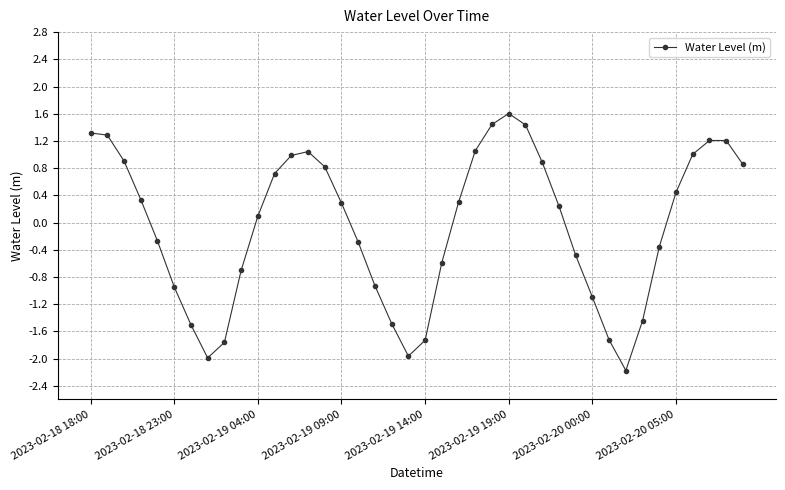

What is the value of the 33rd point from the left?

-2.2